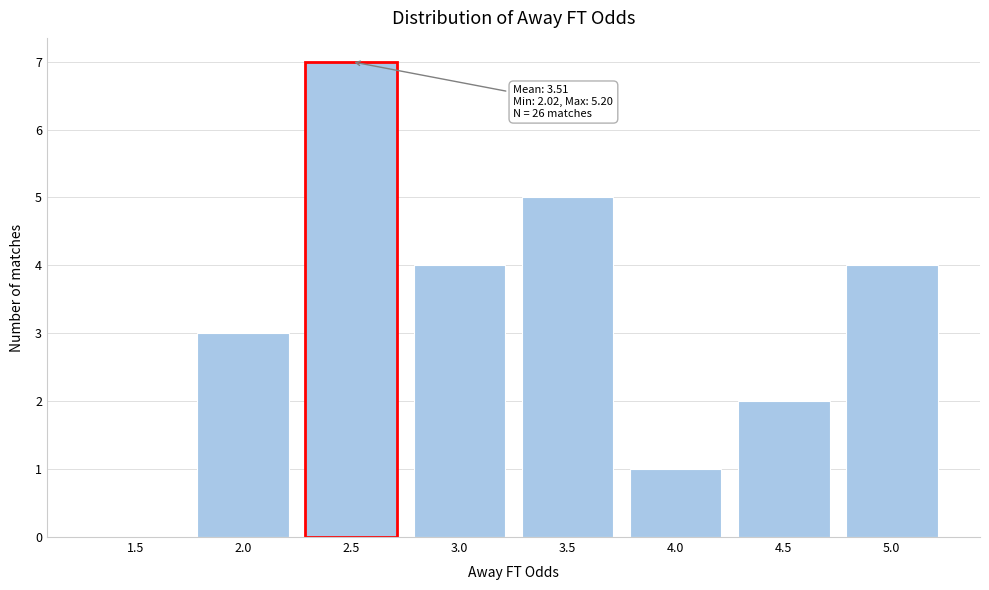

Reading left to right, what are all the values shown in this chart?

1.5=0	2.0=3	2.5=7	3.0=4	3.5=5	4.0=1	4.5=2	5.0=4